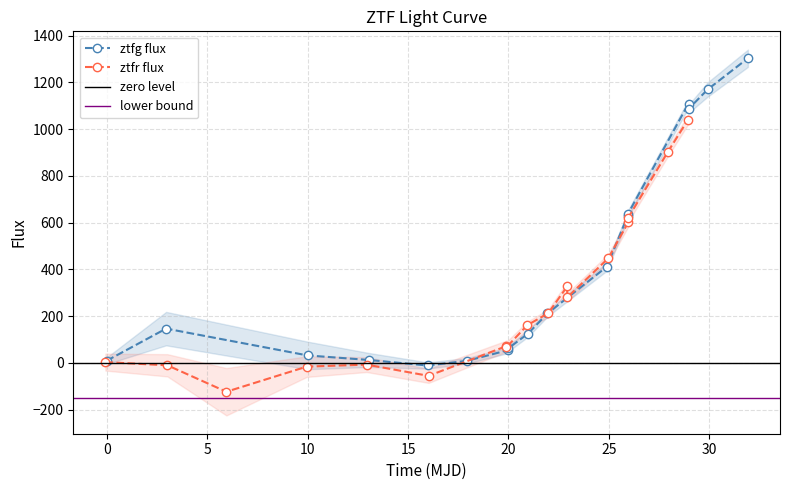

What is the value of the ztfg flux point at the 11th from the left?

411.6